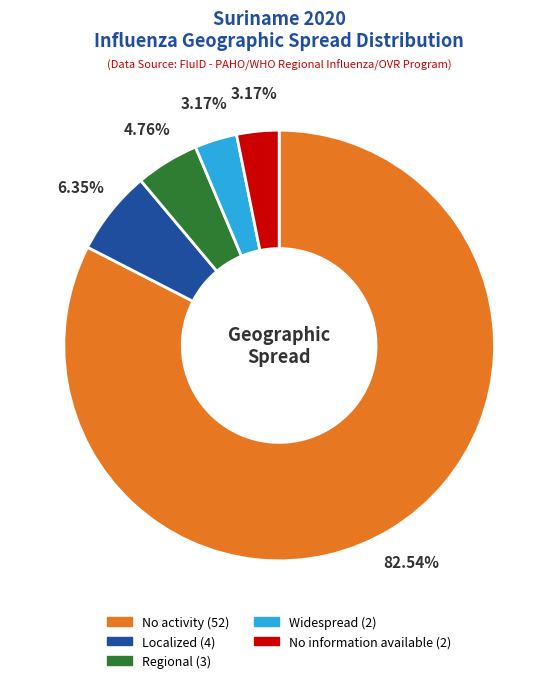

Is there a majority slice in this chart?

Yes